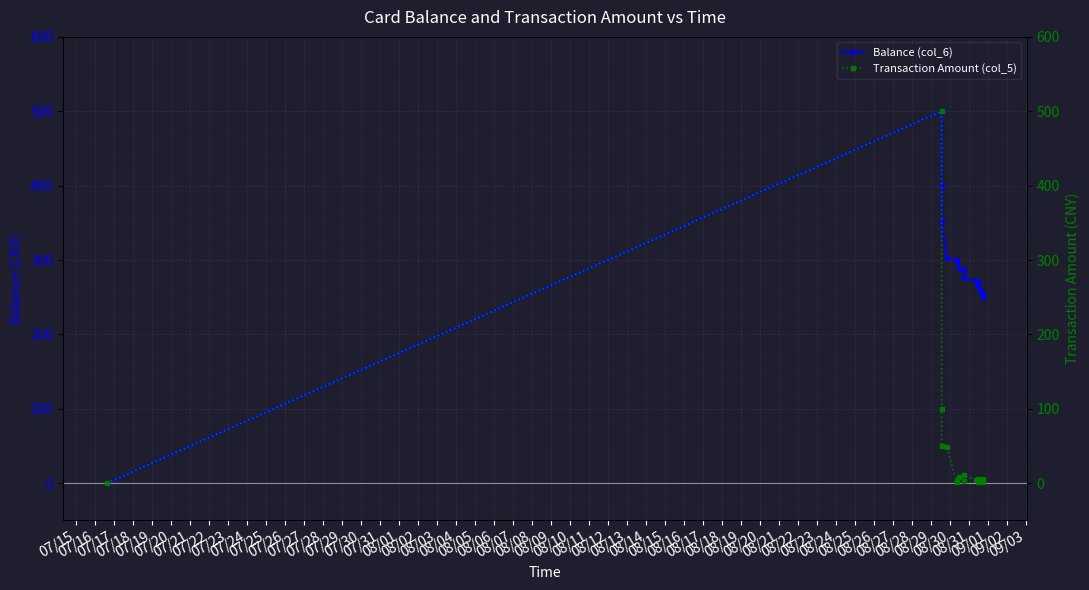

What is the value of the Balance (col_6) point at the 16th from the left?

253.9